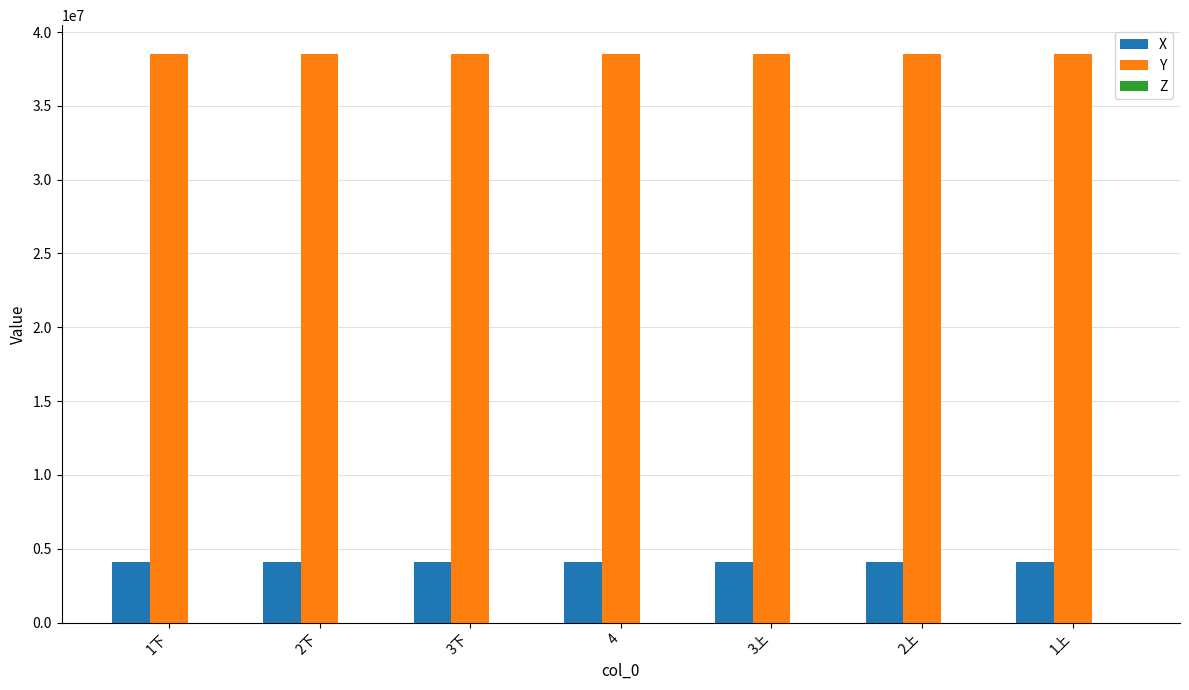

How many categories are shown in the chart?

7